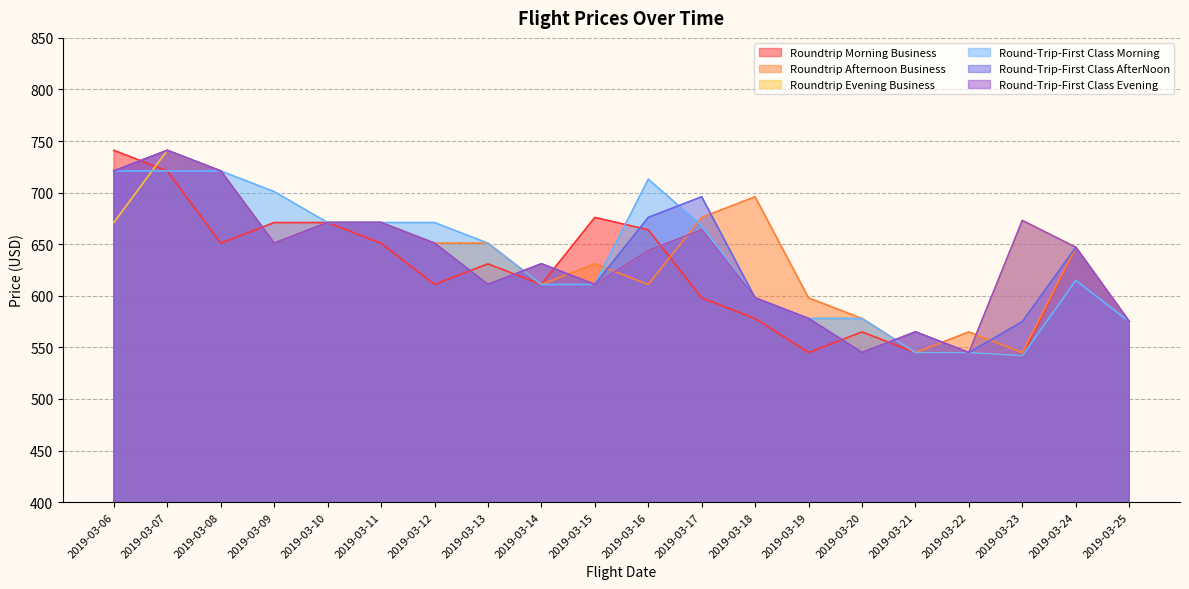

What is the sum of the Round-Trip-First Class Evening values at 2019-03-20 and 2019-03-21?

1110